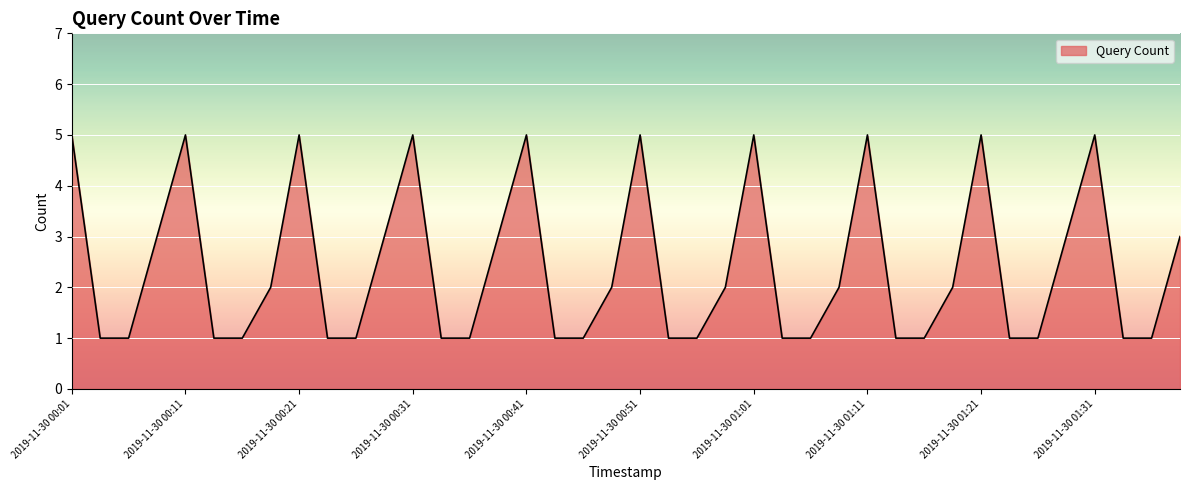

What is the maximum value shown in the chart?

5